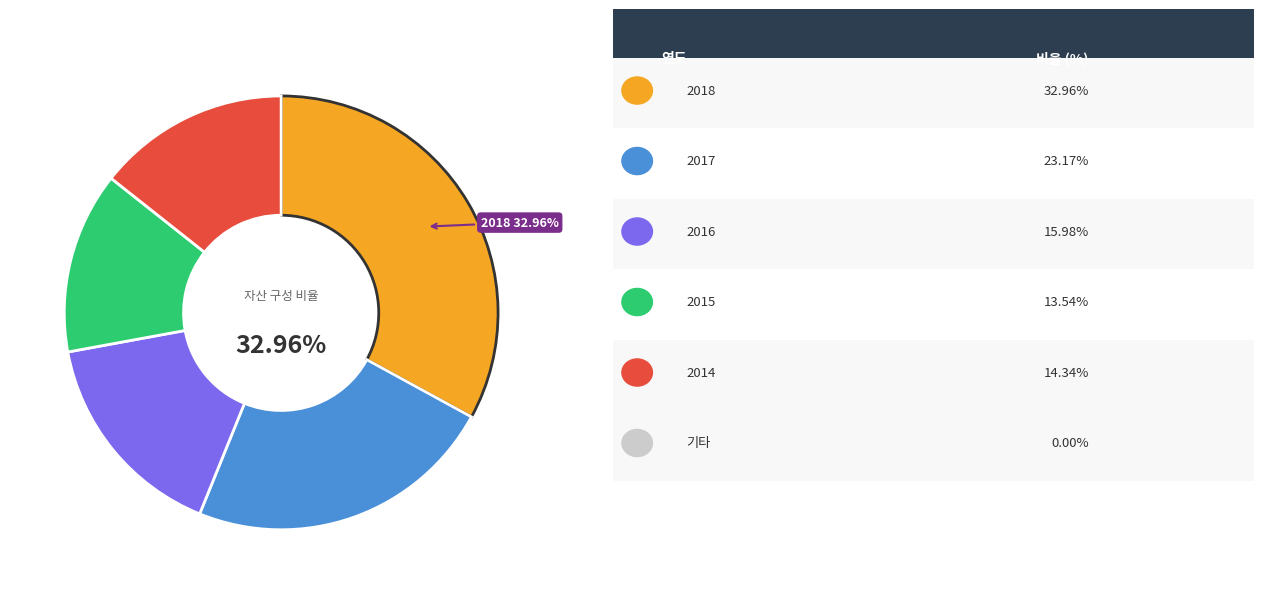

Rank the categories by value from lowest to highest.

2015, 2014, 2016, 2017, 2018